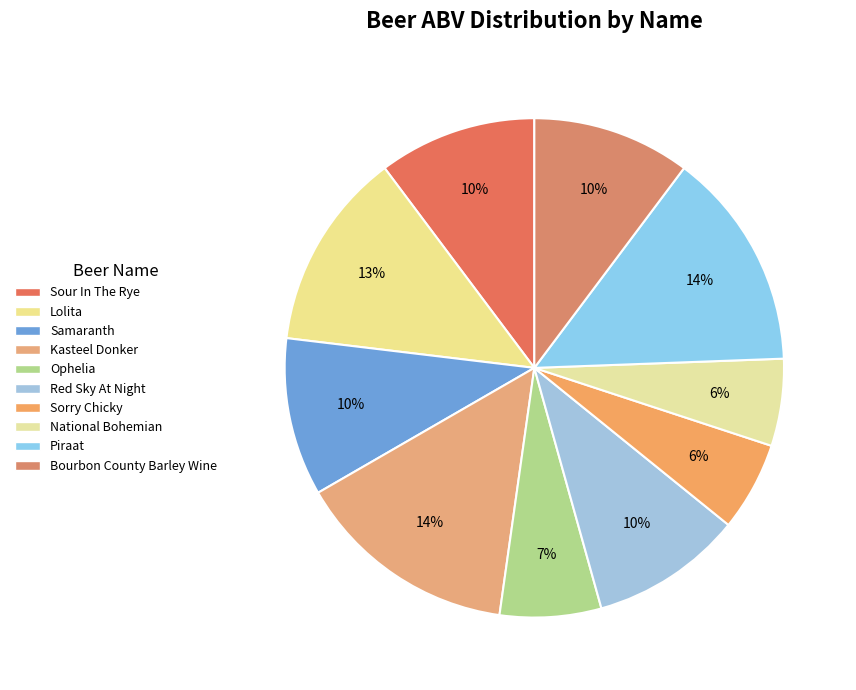

What is the total percentage of Red Sky At Night and Piraat?

24.0%